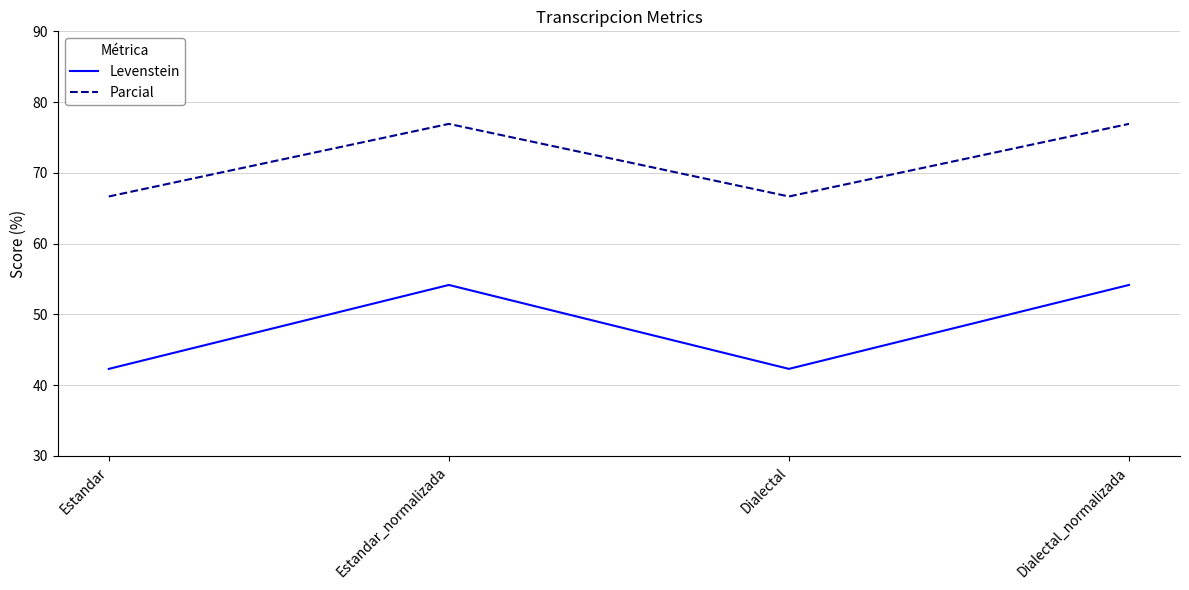

What is the total value across all series at Estandar?

109.0